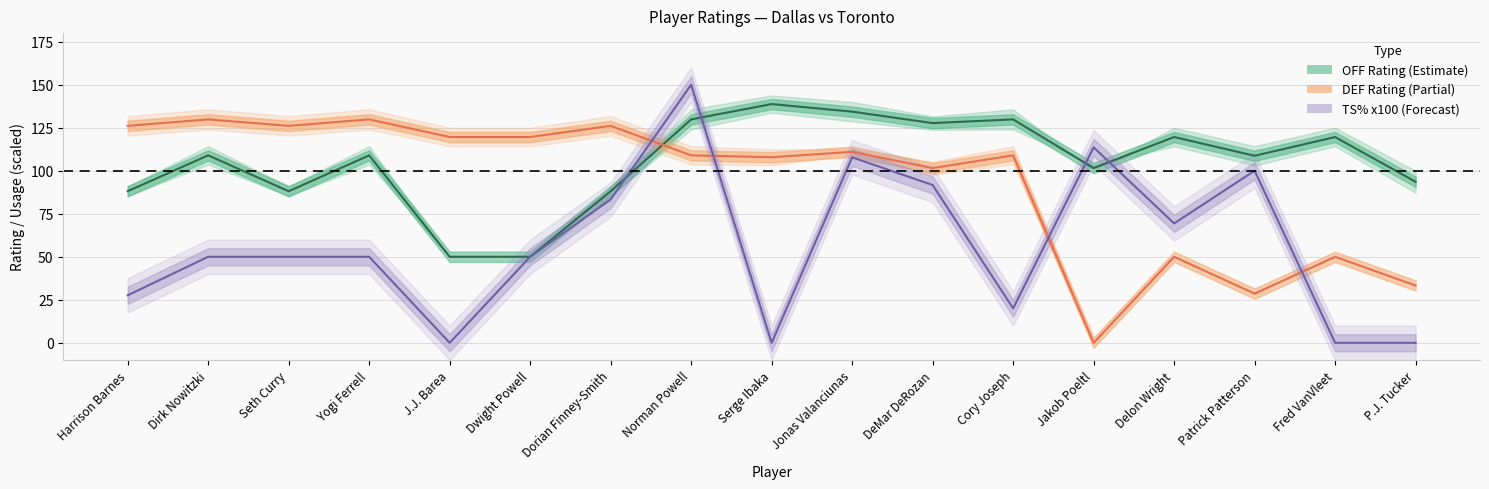

What is the difference between the highest and lowest values at Dirk Nowitzki?

79.8